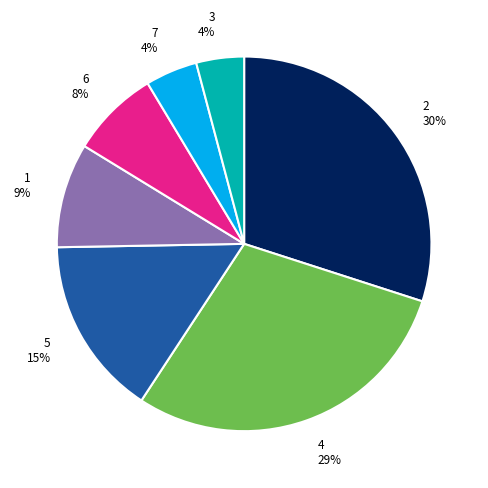

True or false: 4 accounts for 29% of the total.

True